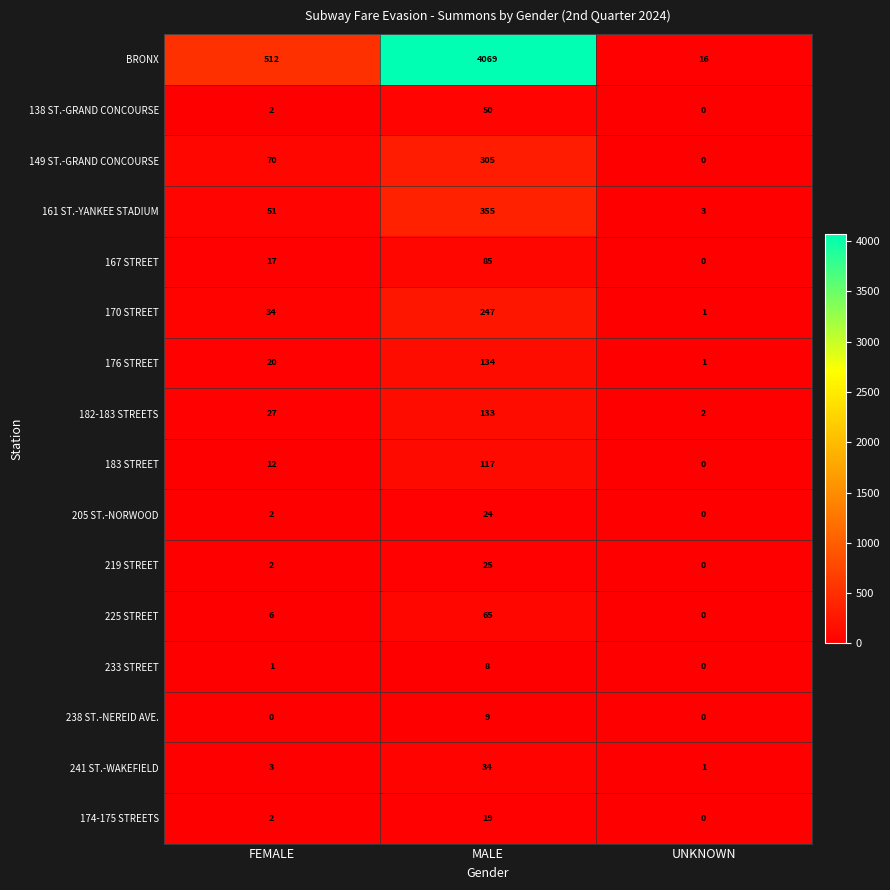

List the labels in order of 167 STREET value, largest first.

MALE, FEMALE, UNKNOWN